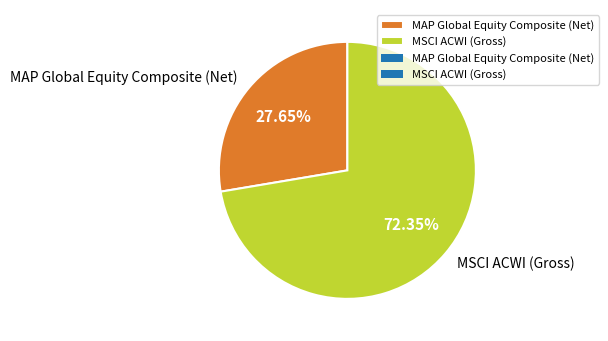

To the nearest percent, what is the difference between the MAP Global Equity Composite (Net) and MSCI ACWI (Gross) slice percentages?

45%